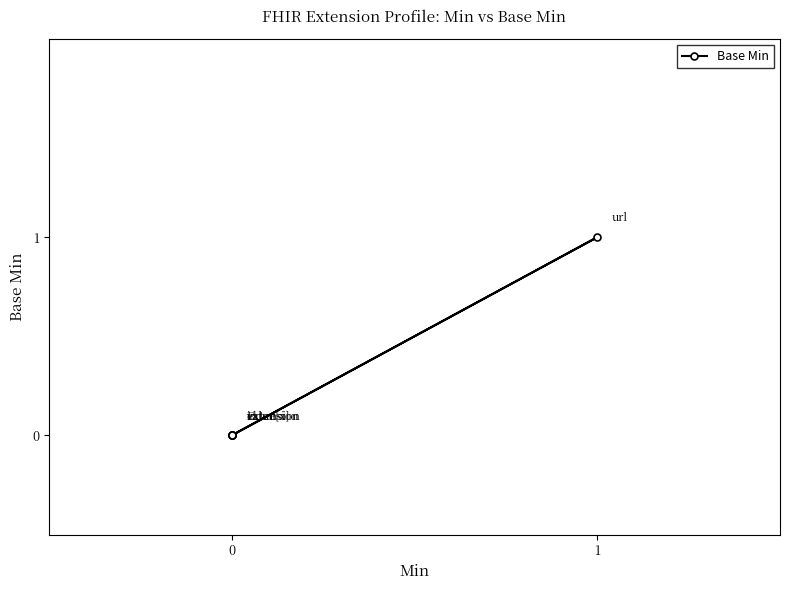

What is the change in value from 0 to 1?

+1